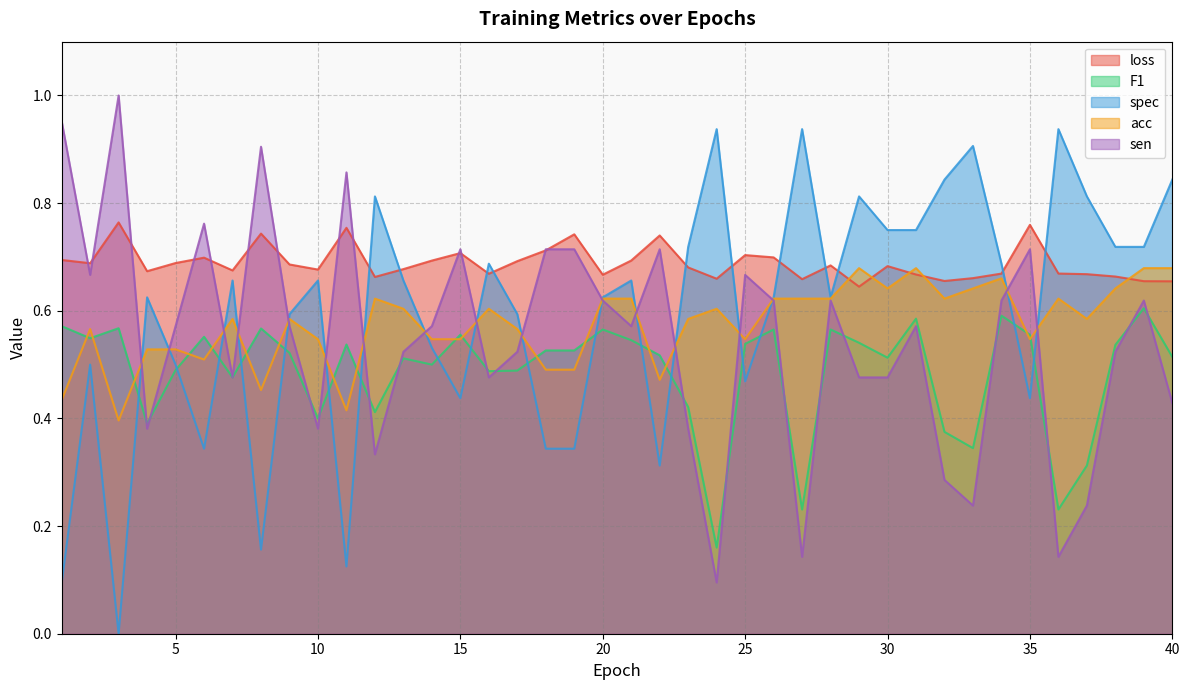

Rank the series at 29 from lowest to highest value.

sen, F1, loss, acc, spec